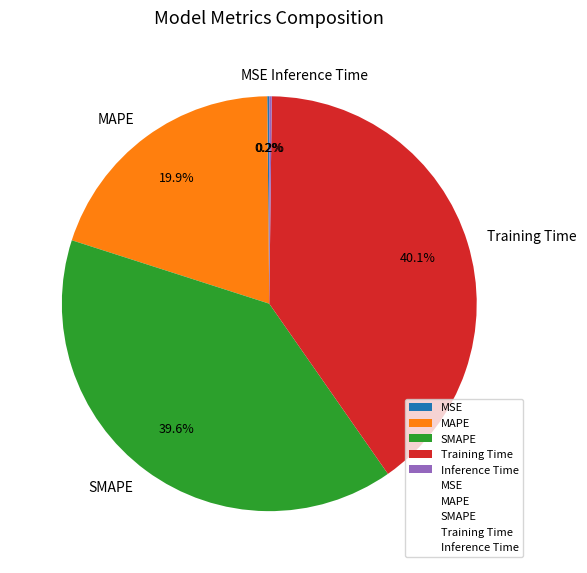

Does any single category account for the majority?

No